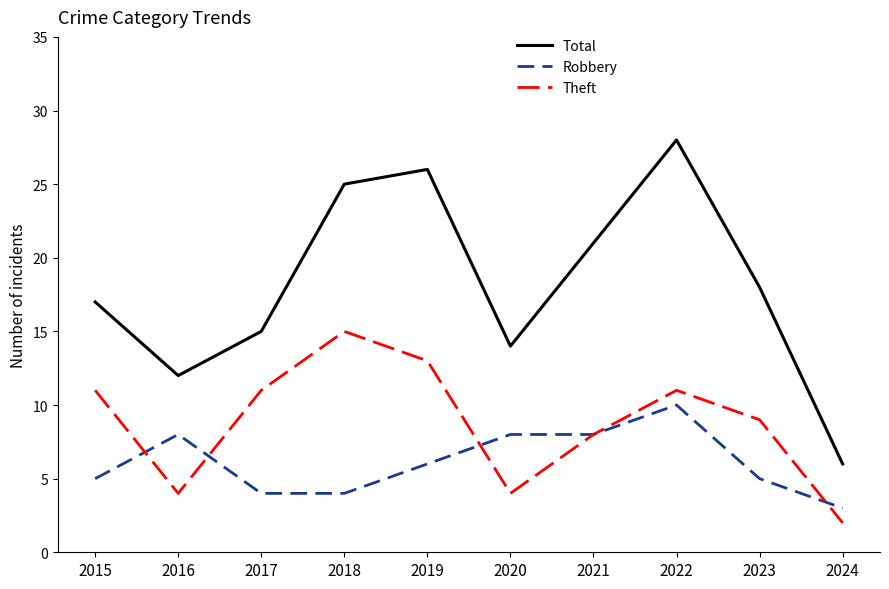

True or false: Theft has a value of 5 at 2019.

False